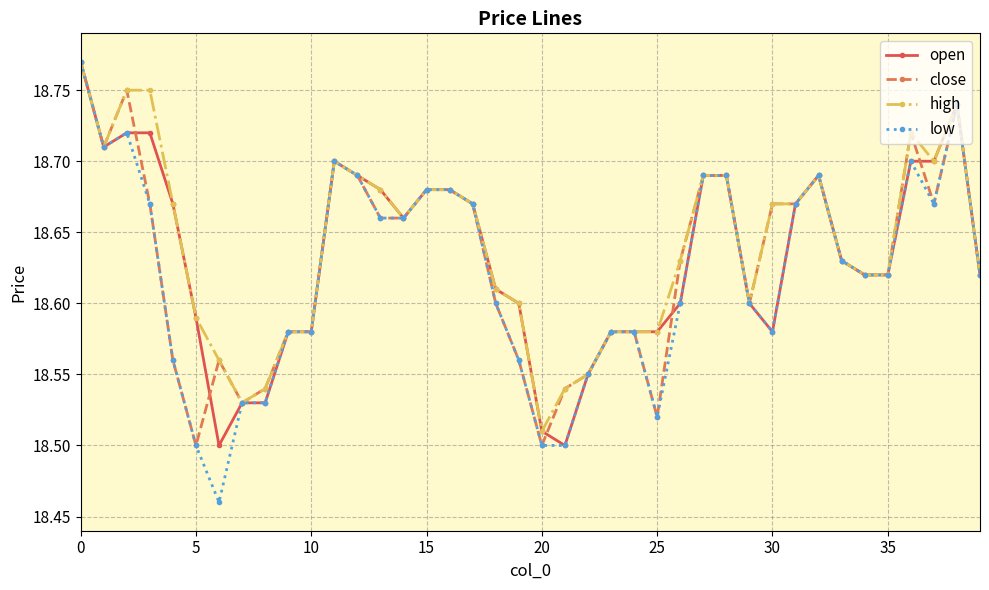

What is the sum of all high values?

745.6